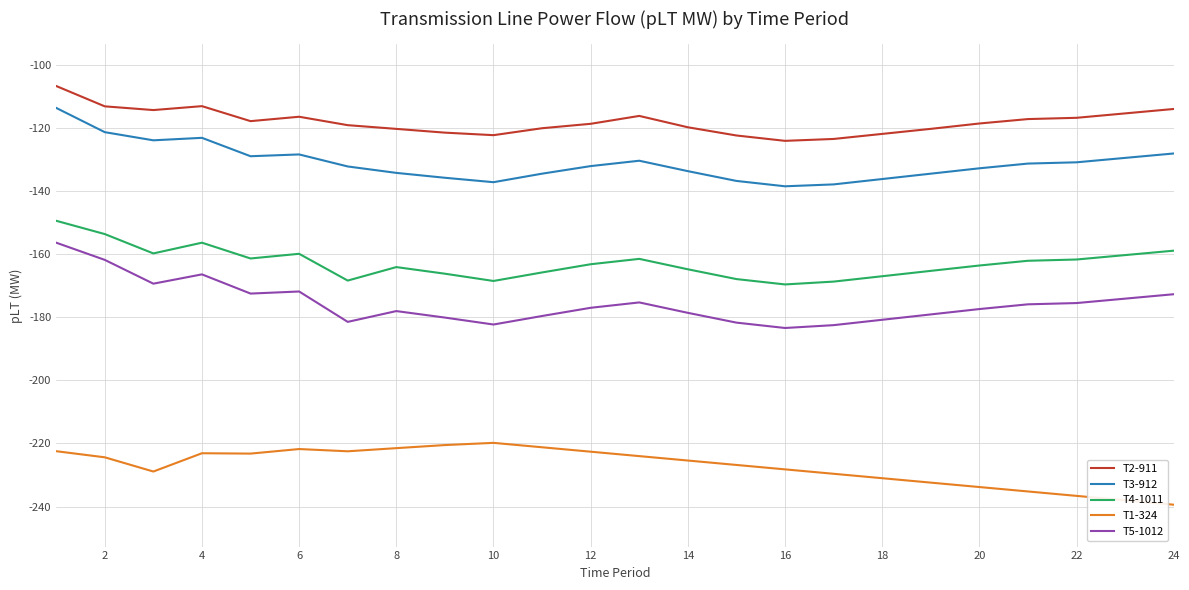

Which series has the largest range (max minus min)?

T5-1012